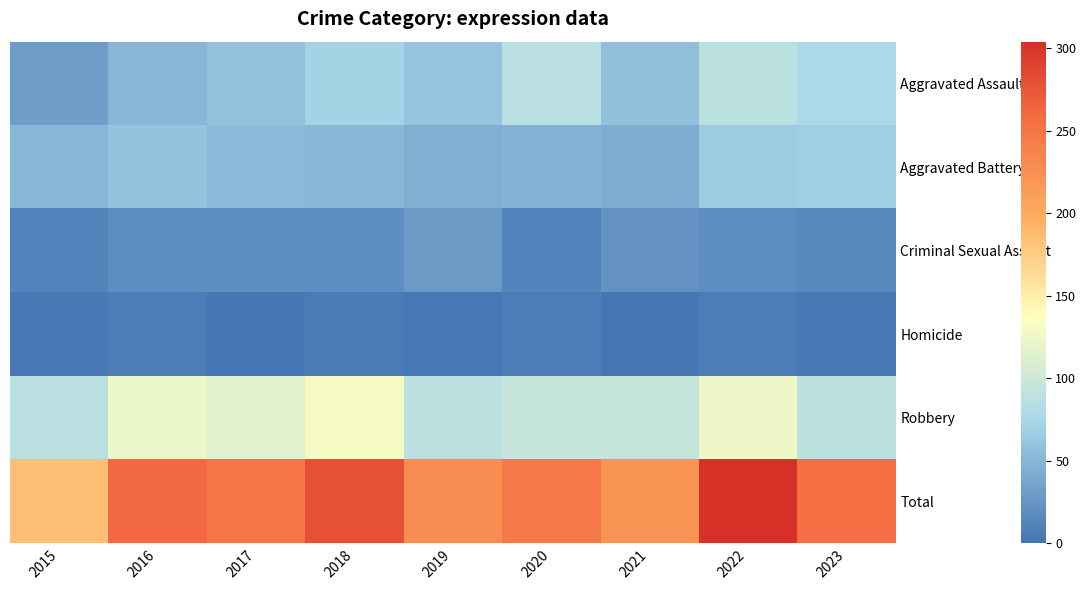

Reading right to left, extract all data points from this chart.

Aggravated Assault: 2023=76	2022=89	2021=58	2020=87	2019=61	2018=72	2017=59	2016=50	2015=31
Aggravated Battery: 2023=70	2022=66	2021=43	2020=48	2019=45	2018=52	2017=54	2016=60	2015=50
Criminal Sexual Assault: 2023=16	2022=18	2021=23	2020=12	2019=29	2018=20	2017=19	2016=20	2015=13
Homicide: 2023=4	2022=6	2021=2	2020=6	2019=3	2018=5	2017=2	2016=8	2015=4
Robbery: 2023=90	2022=125	2021=95	2020=94	2019=89	2018=130	2017=115	2016=123	2015=87
Total: 2023=256	2022=304	2021=221	2020=247	2019=227	2018=279	2017=249	2016=261	2015=185